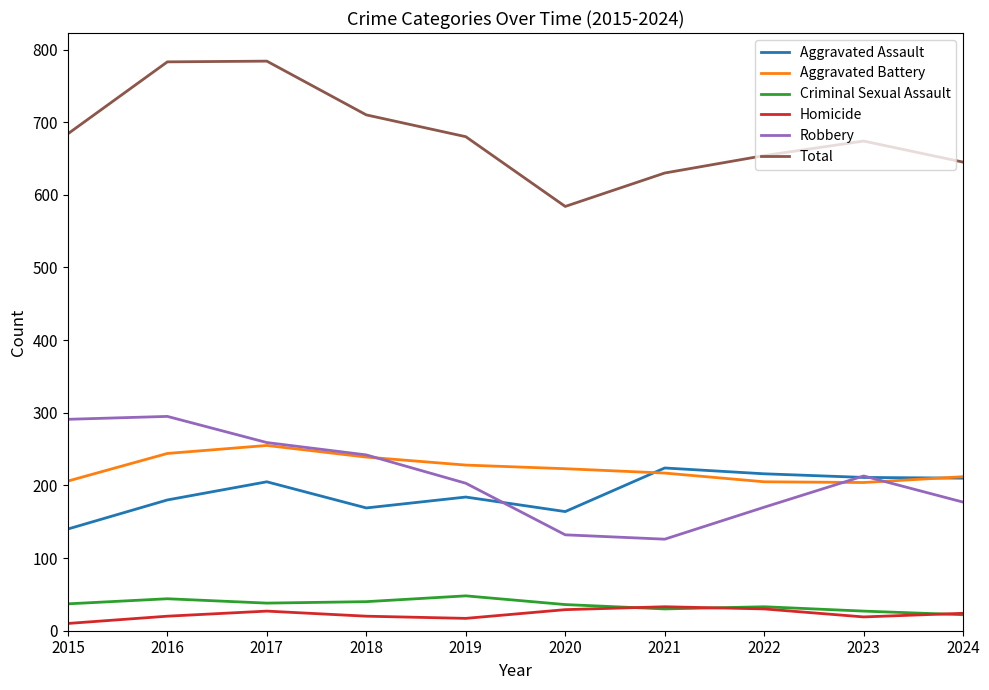

Which series has the largest total across all categories?

Total